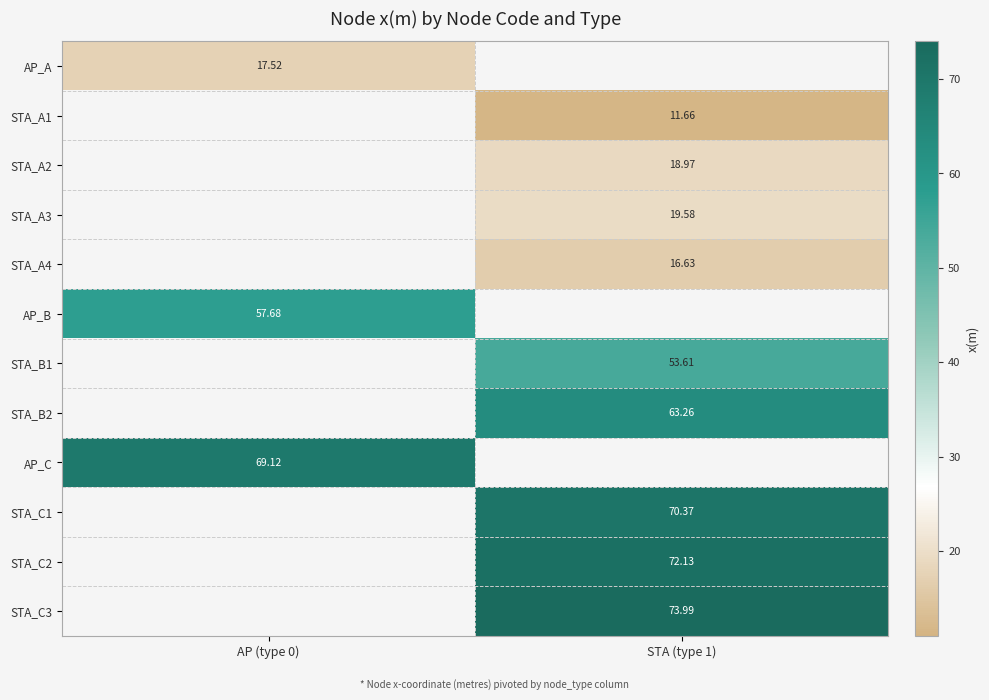

Is the value of STA_A2 at STA (type 1) greater than the value of STA_B1 at STA (type 1)?

No